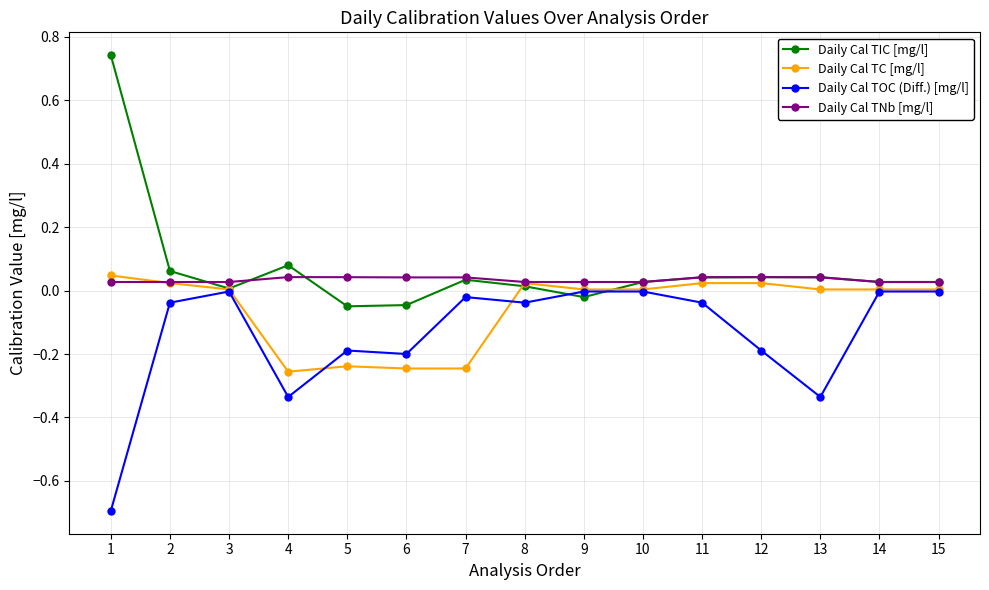

True or false: Daily Cal TIC [mg/l] has more than 1 interior local peaks.

True